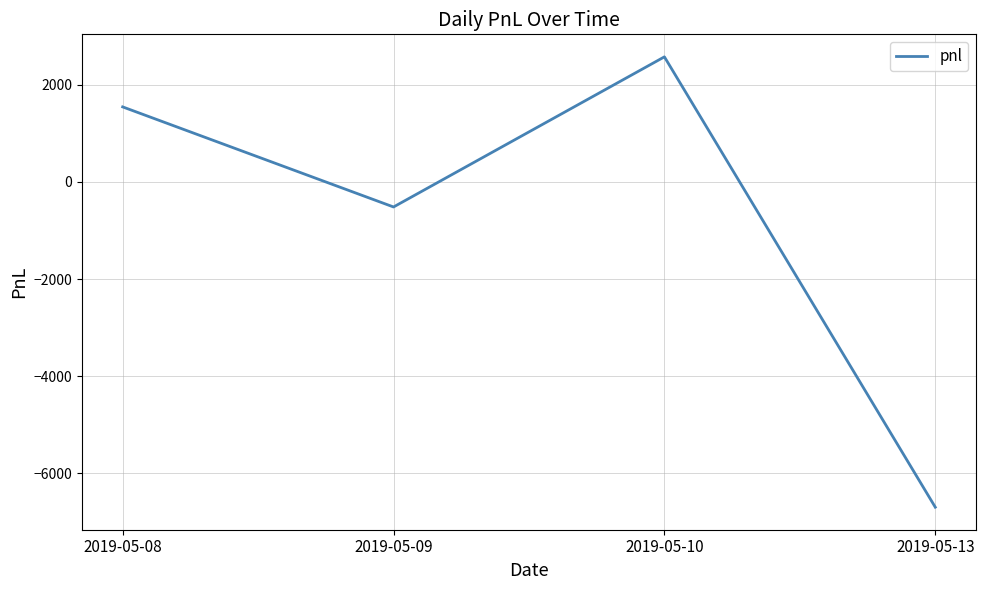

What is the smallest value displayed?

-6695